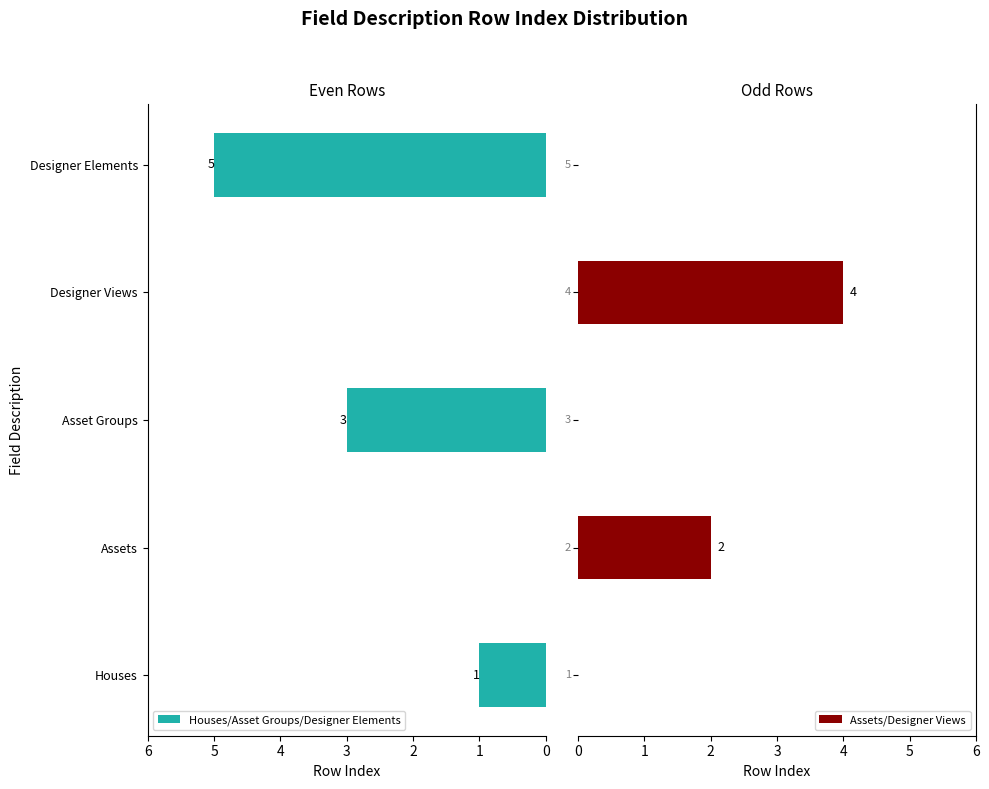

Is it true that Houses/Asset Groups/Designer Elements equals 3 at Asset Groups?

True